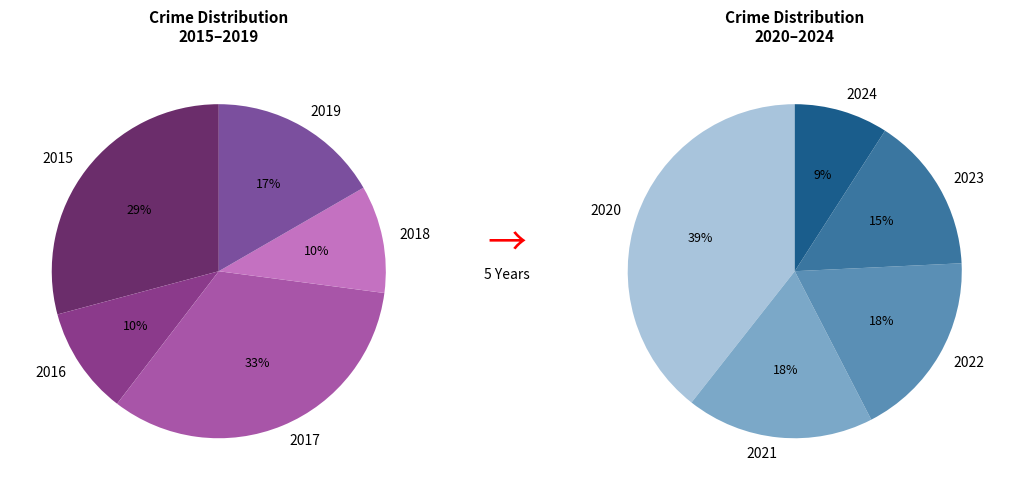

How many slices are in this pie chart?

10